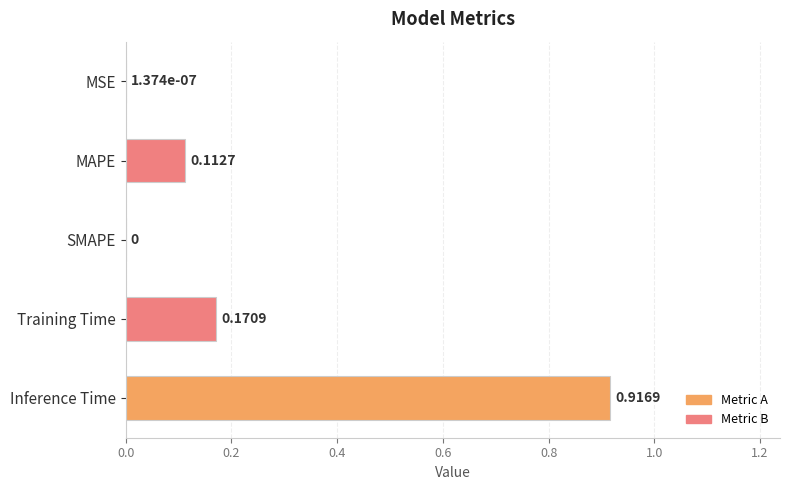

Count the number of data series in this chart.

1